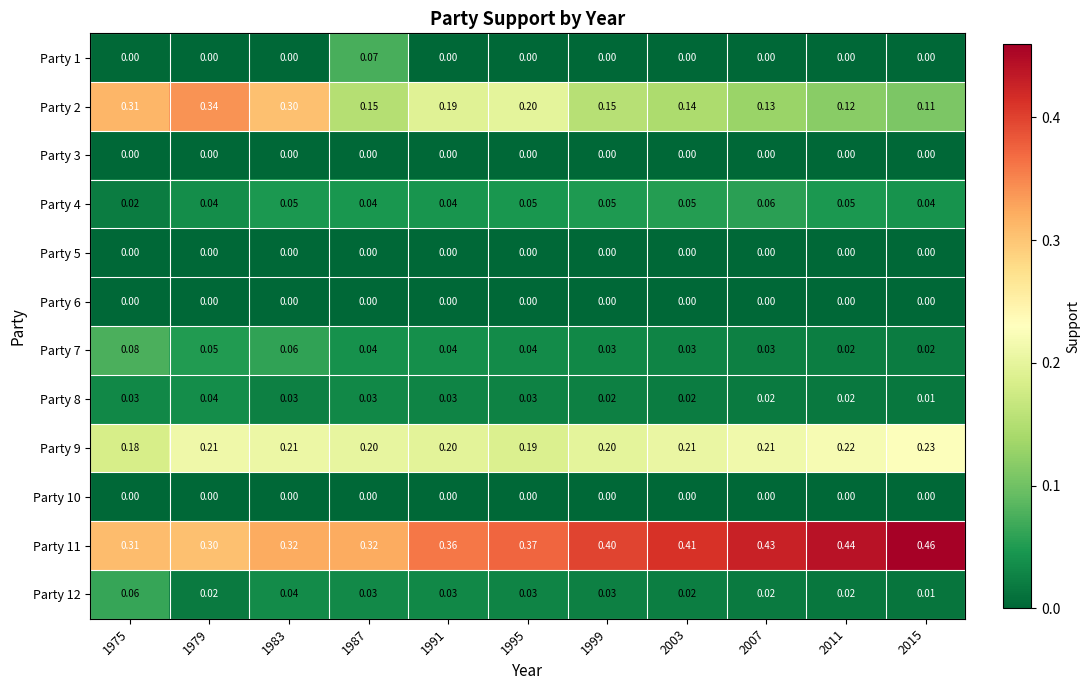

Reading right to left, list all the values displayed in this chart.

Party 1: 2015=0.0	2011=0.0	2007=0.0	2003=0.0	1999=0.0	1995=0.0	1991=0.0	1987=0.1	1983=0.0	1979=0.0	1975=0.0
Party 2: 2015=0.1	2011=0.1	2007=0.1	2003=0.1	1999=0.1	1995=0.2	1991=0.2	1987=0.1	1983=0.3	1979=0.3	1975=0.3
Party 3: 2015=0.0	2011=0.0	2007=0.0	2003=0.0	1999=0.0	1995=0.0	1991=0.0	1987=0.0	1983=0.0	1979=0.0	1975=0.0
Party 4: 2015=0.0	2011=0.1	2007=0.1	2003=0.1	1999=0.1	1995=0.1	1991=0.0	1987=0.0	1983=0.1	1979=0.0	1975=0.0
Party 5: 2015=0.0	2011=0.0	2007=0.0	2003=0.0	1999=0.0	1995=0.0	1991=0.0	1987=0.0	1983=0.0	1979=0.0	1975=0.0
Party 6: 2015=0.0	2011=0.0	2007=0.0	2003=0.0	1999=0.0	1995=0.0	1991=0.0	1987=0.0	1983=0.0	1979=0.0	1975=0.0
Party 7: 2015=0.0	2011=0.0	2007=0.0	2003=0.0	1999=0.0	1995=0.0	1991=0.0	1987=0.0	1983=0.1	1979=0.1	1975=0.1
Party 8: 2015=0.0	2011=0.0	2007=0.0	2003=0.0	1999=0.0	1995=0.0	1991=0.0	1987=0.0	1983=0.0	1979=0.0	1975=0.0
Party 9: 2015=0.2	2011=0.2	2007=0.2	2003=0.2	1999=0.2	1995=0.2	1991=0.2	1987=0.2	1983=0.2	1979=0.2	1975=0.2
Party 10: 2015=0.0	2011=0.0	2007=0.0	2003=0.0	1999=0.0	1995=0.0	1991=0.0	1987=0.0	1983=0.0	1979=0.0	1975=0.0
Party 11: 2015=0.5	2011=0.4	2007=0.4	2003=0.4	1999=0.4	1995=0.4	1991=0.4	1987=0.3	1983=0.3	1979=0.3	1975=0.3
Party 12: 2015=0.0	2011=0.0	2007=0.0	2003=0.0	1999=0.0	1995=0.0	1991=0.0	1987=0.0	1983=0.0	1979=0.0	1975=0.1